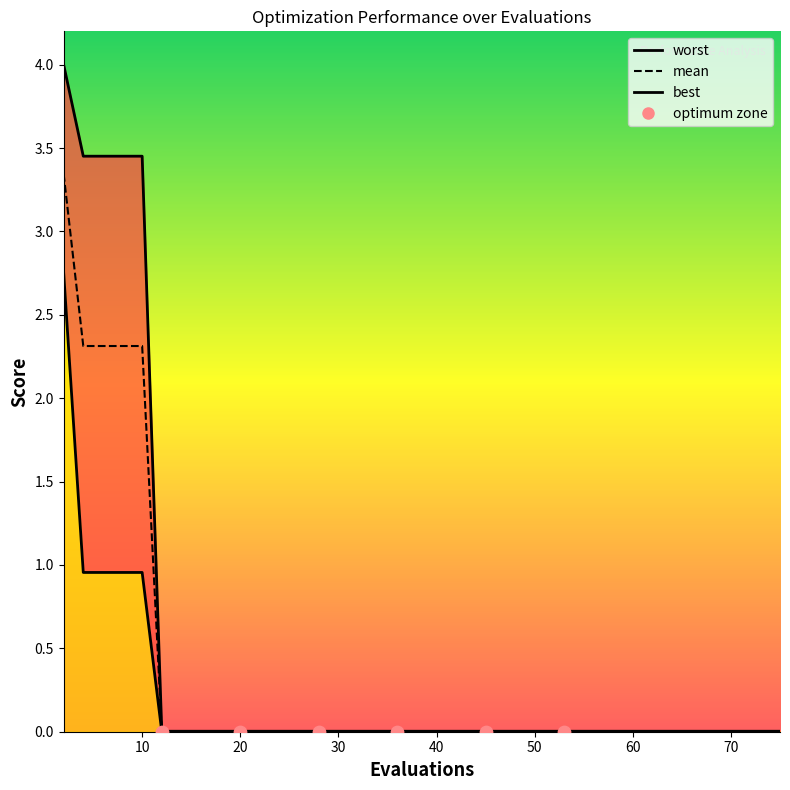

Which series reaches the minimum Y coordinate?

best